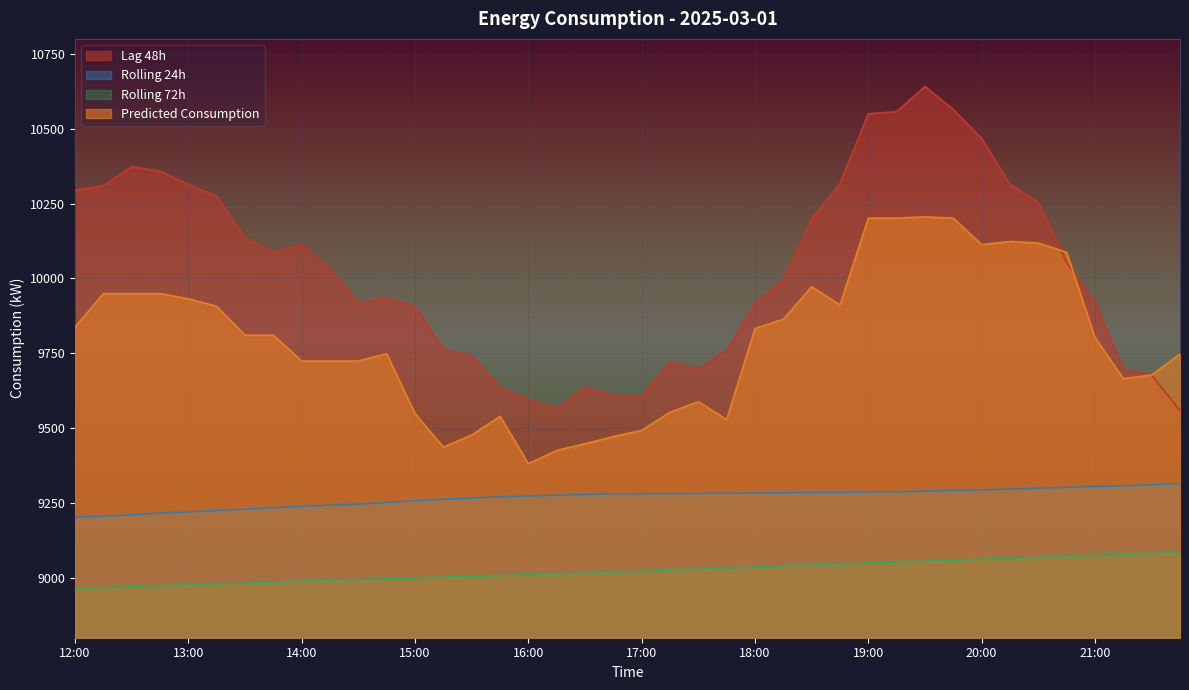

Reading left to right, list all the values displayed in this chart.

lag_48h: 10293.0	10310.0	10373.0	10358.0	10314.0	10275.0	10134.0	10088.0	10111.0	10033.0	9915.0	9934.0	9906.0	9762.0	9742.0	9634.0	9596.0	9564.0	9636.0	9609.0	9607.0	9719.0	9698.0	9759.0	9916.0	9994.0	10198.0	10317.0	10550.0	10557.0	10641.0	10564.0	10467.0	10314.0	10254.0	10053.0	9920.0	9695.0	9677.0	9558.0
rolling_24h: 9202.4	9206.0	9210.3	9216.0	9220.4	9224.9	9229.4	9234.5	9238.9	9242.8	9246.1	9251.9	9257.3	9262.0	9266.4	9270.3	9273.4	9275.9	9278.3	9280.4	9280.5	9281.8	9281.8	9282.3	9283.3	9284.2	9285.1	9285.4	9286.4	9287.8	9289.8	9292.2	9294.0	9296.1	9299.3	9301.9	9305.0	9307.2	9310.9	9314.8
rolling_72h: 8964.2	8967.4	8970.5	8973.6	8976.8	8980.0	8982.8	8985.9	8988.9	8991.6	8994.2	8997.0	8999.6	9002.4	9005.1	9007.8	9010.3	9013.1	9016.0	9019.2	9022.2	9025.8	9028.9	9032.3	9036.4	9040.1	9043.2	9046.2	9049.6	9052.6	9055.9	9058.7	9061.8	9064.9	9068.4	9071.7	9075.3	9078.3	9081.7	9085.4
Predicted_Consumption: 9837.4	9949.3	9949.3	9949.3	9932.1	9906.9	9810.4	9810.4	9724.1	9724.1	9724.1	9748.4	9548.6	9436.8	9476.7	9539.8	9381.2	9425.2	9448.1	9471.8	9492.5	9553.1	9588.2	9528.8	9832.5	9863.8	9971.9	9911.6	10201.3	10201.3	10205.5	10201.3	10112.8	10123.3	10118.0	10087.0	9802.5	9665.5	9677.4	9747.4